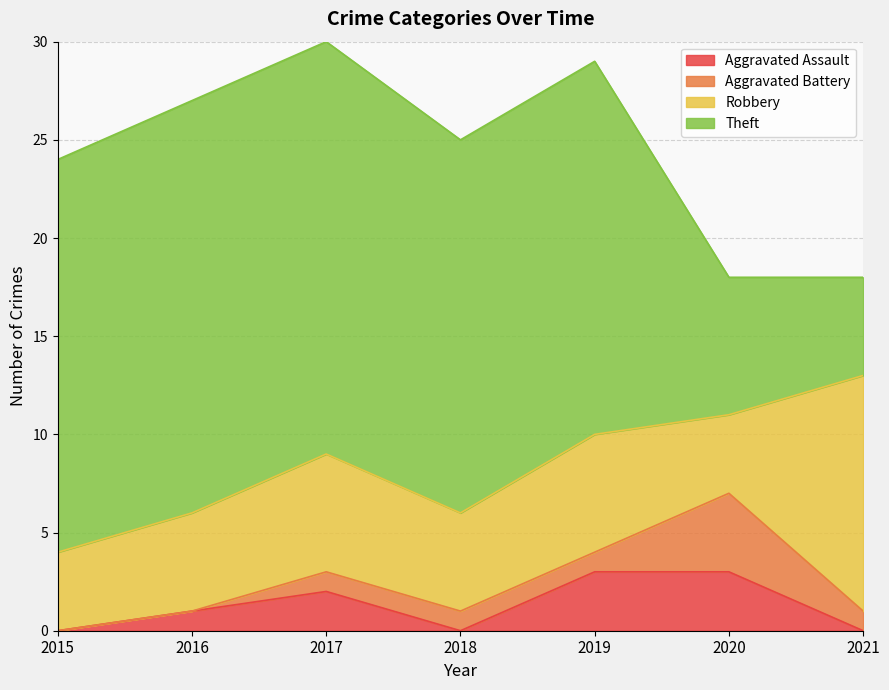

Reading left to right, extract all data points from this chart.

Aggravated Assault: 0	1	2	0	3	3	0
Aggravated Battery: 0	0	1	1	1	4	1
Robbery: 4	5	6	5	6	4	12
Theft: 20	21	21	19	19	7	5